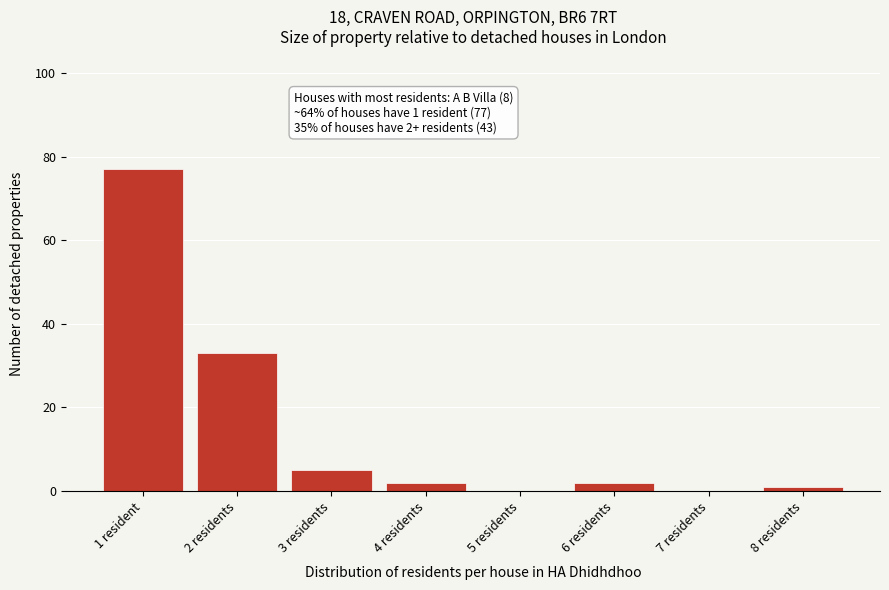

Reading right to left, list all the values displayed in this chart.

8 residents=1	7 residents=0	6 residents=2	5 residents=0	4 residents=2	3 residents=5	2 residents=33	1 resident=77